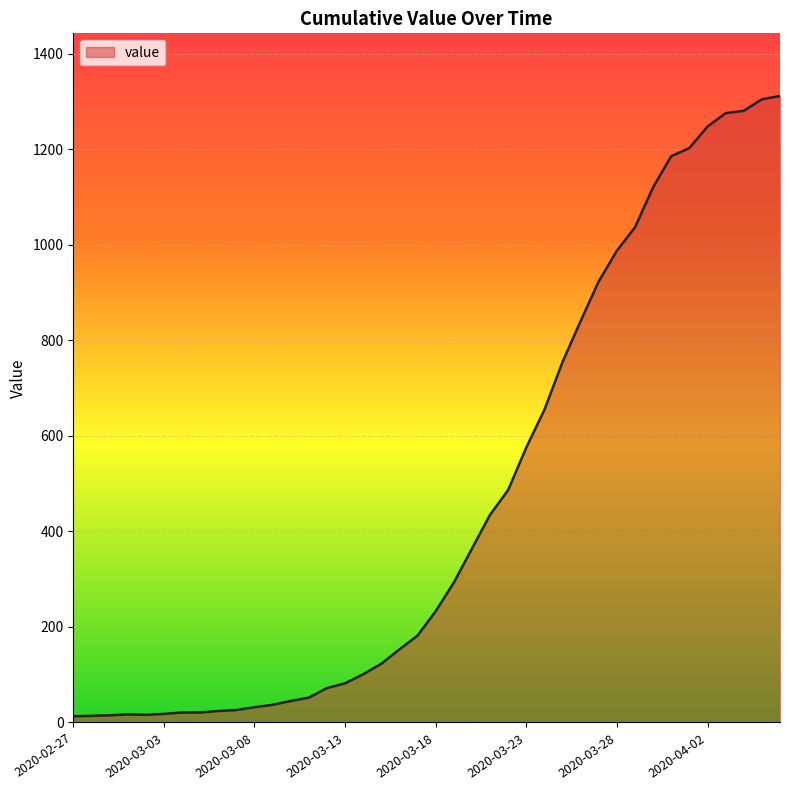

Count the number of categories in the chart.

40